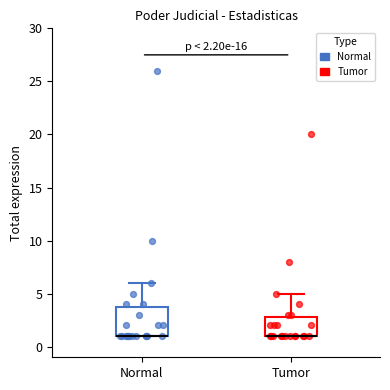

Comparing the boxes themselves (not the whiskers), which one is the tallest?

Normal